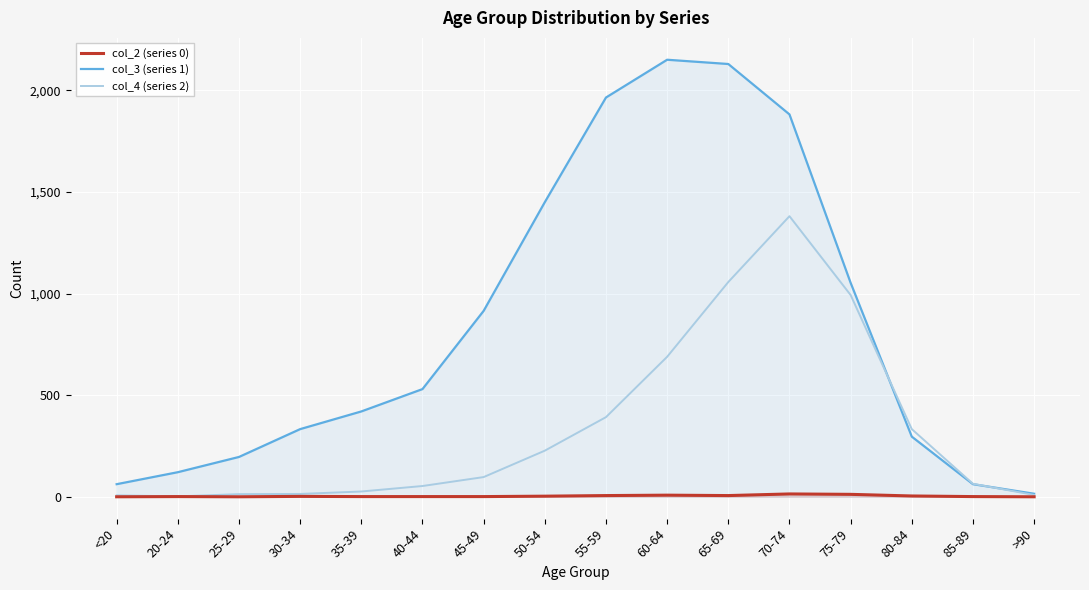

True or false: col_2 (series 0) and col_4 (series 2) intersect in this chart.

False